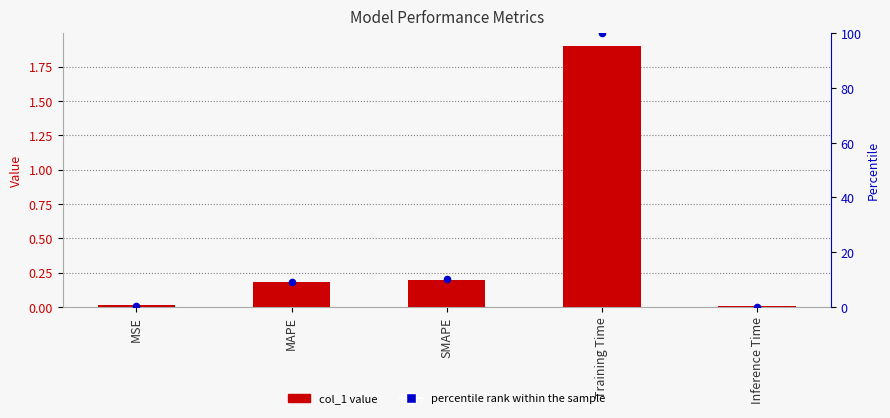

At which category is the sum across all series the highest?

Training Time